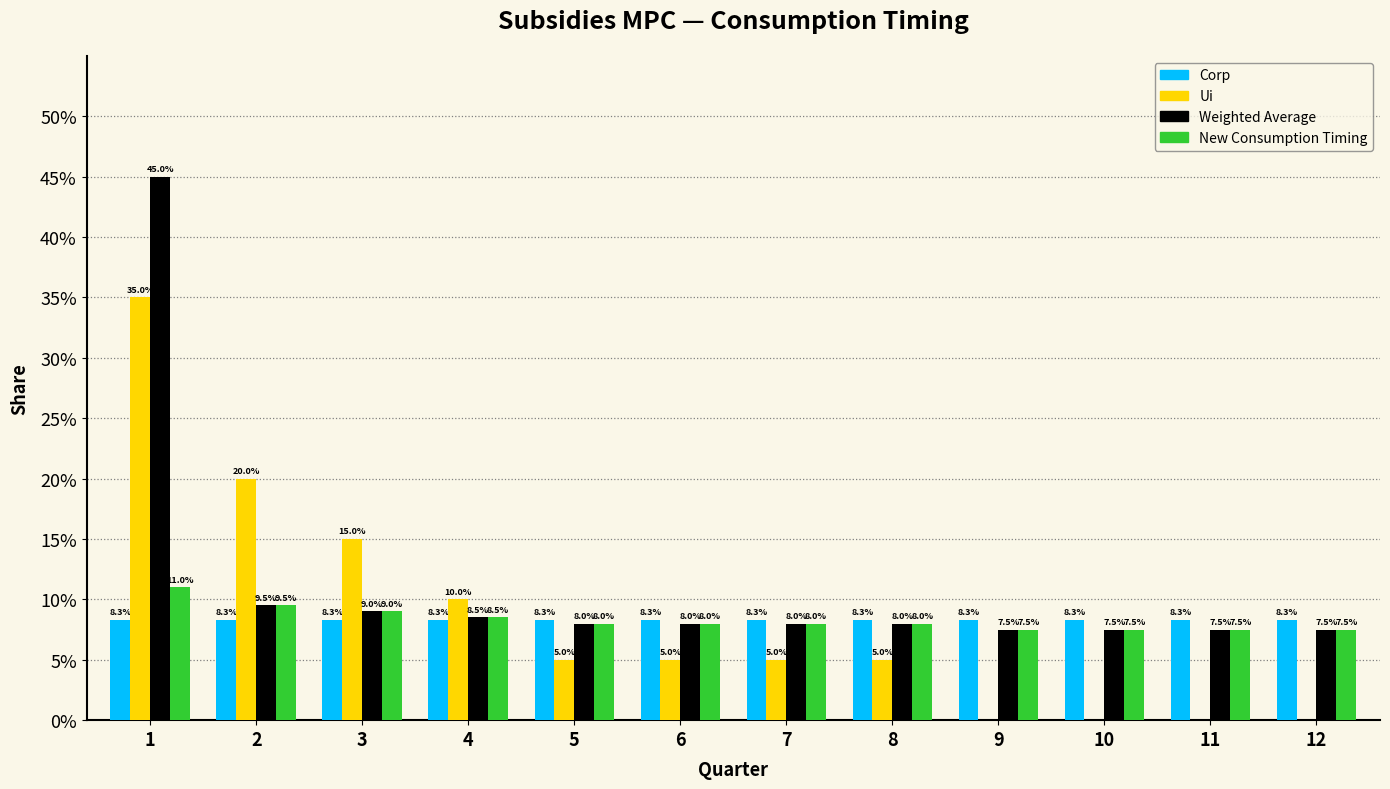

What is the maximum value shown in the chart?

45.0